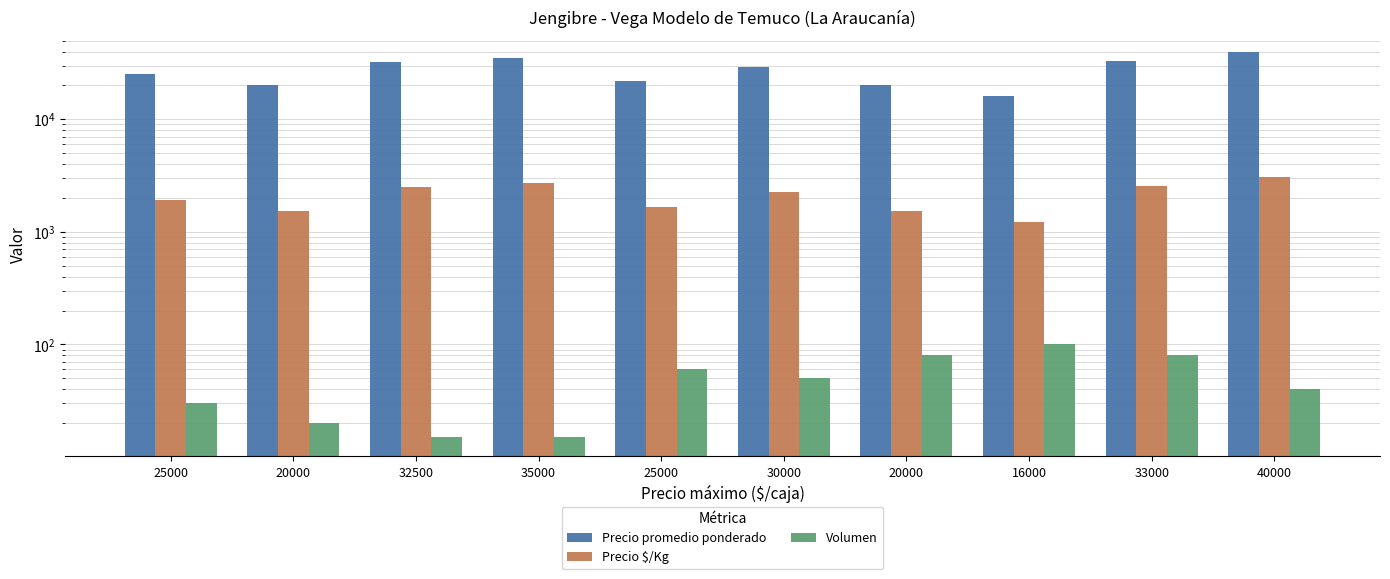

What is the difference between the maximum and minimum values in the Precio $/Kg series?

1846